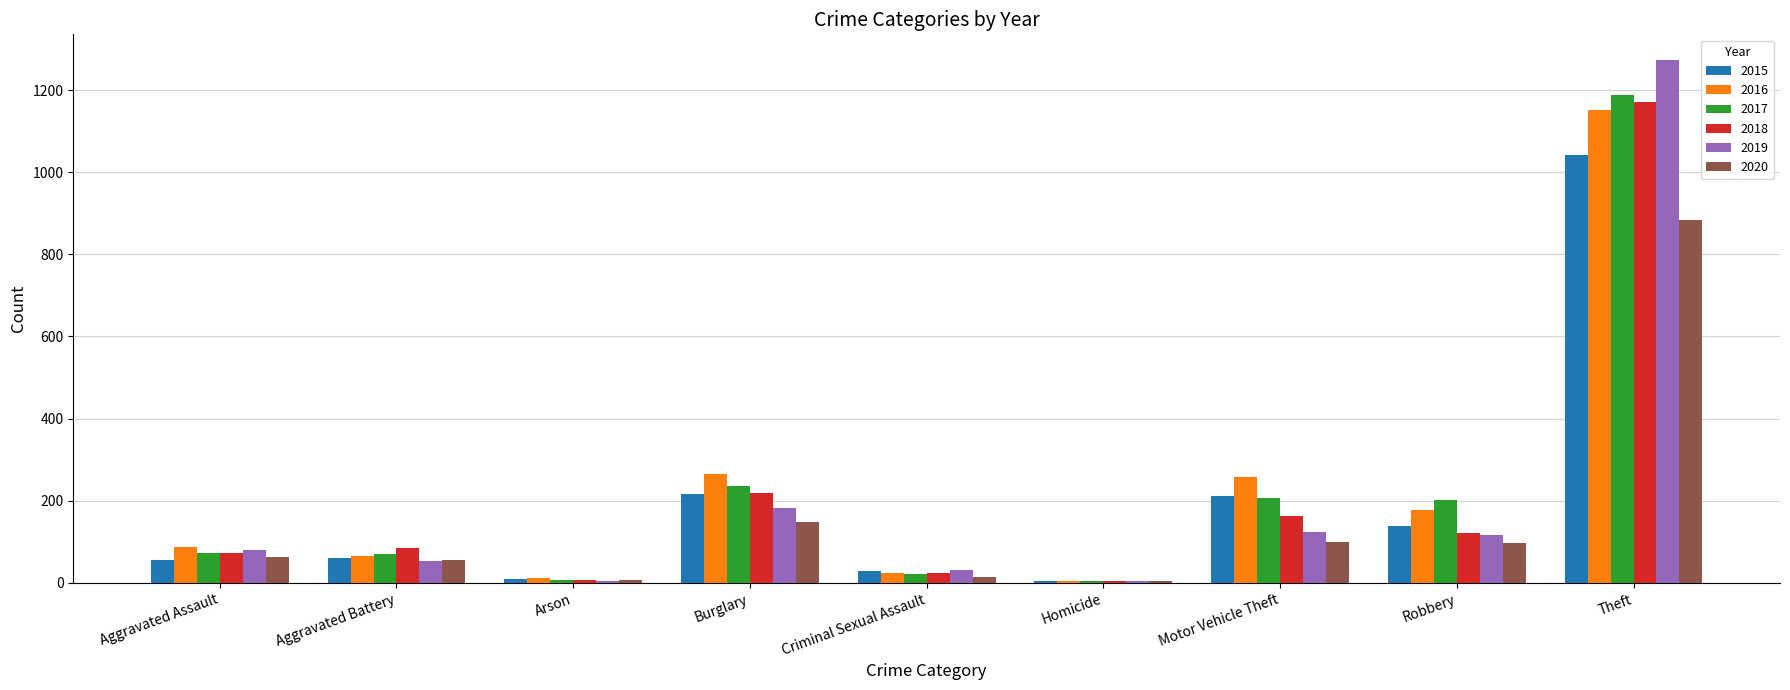

At which label does 2018 reach its peak?

Theft